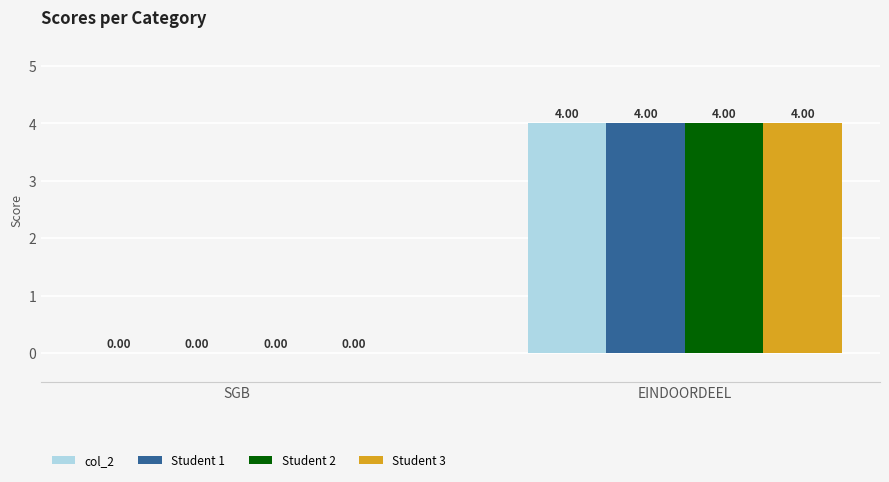

Is it true that col_2 equals 4 at EINDOORDEEL?

True